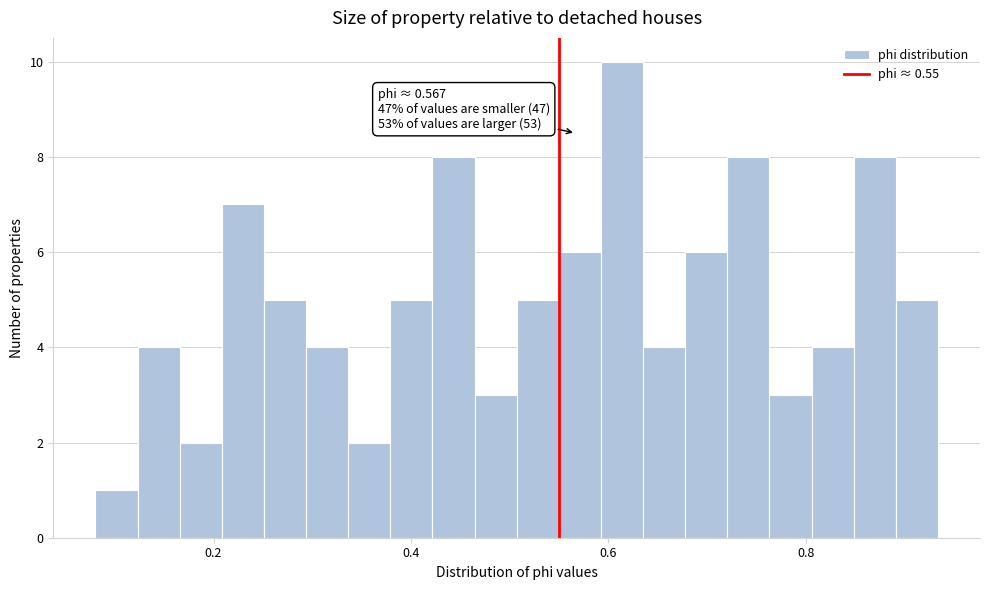

Around what value on the x-axis is the tallest bar? Give the approximate position of its centre, as read against the axis.

0.62